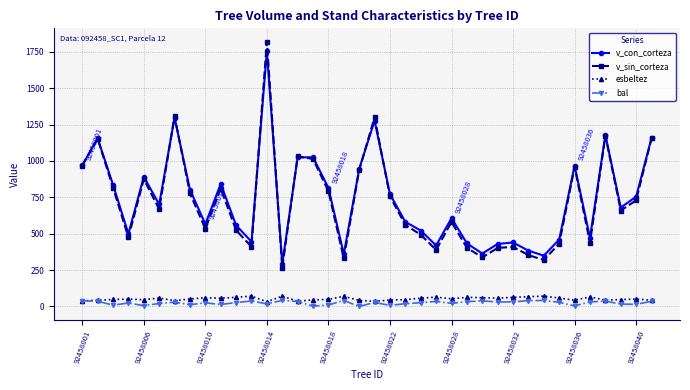

At how many categories does at least one series exceed 124?

38